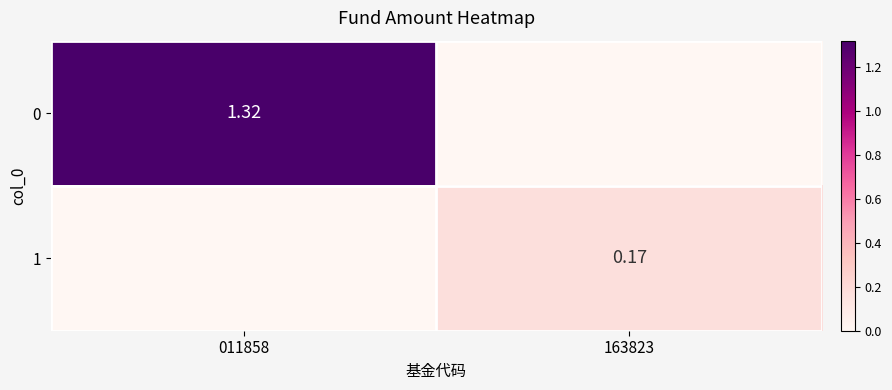

Is the value of 0 at 011858 greater than the value of 1 at 163823?

Yes